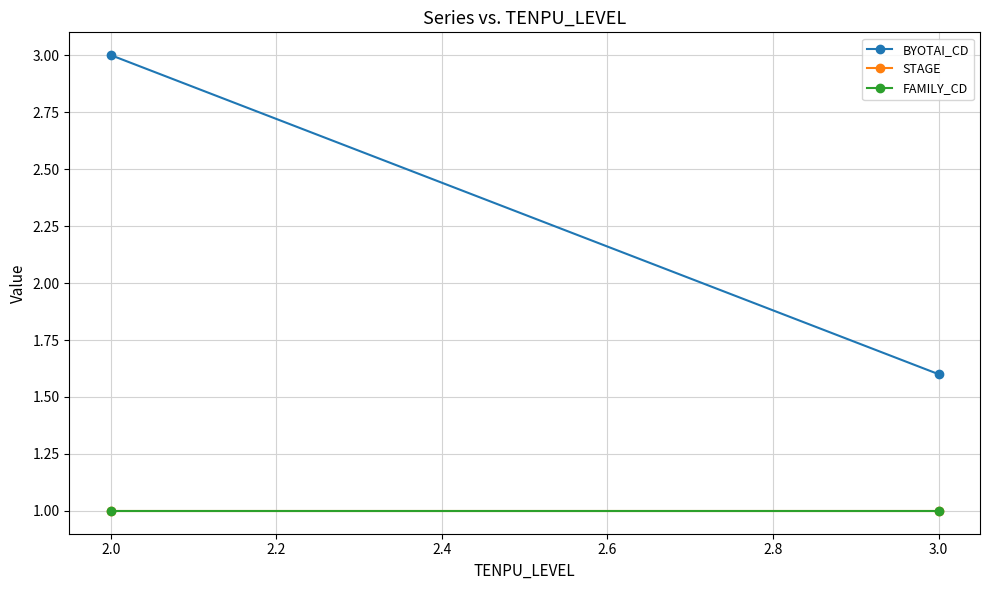

List the series in order of their peak value, highest first.

BYOTAI_CD, STAGE, FAMILY_CD